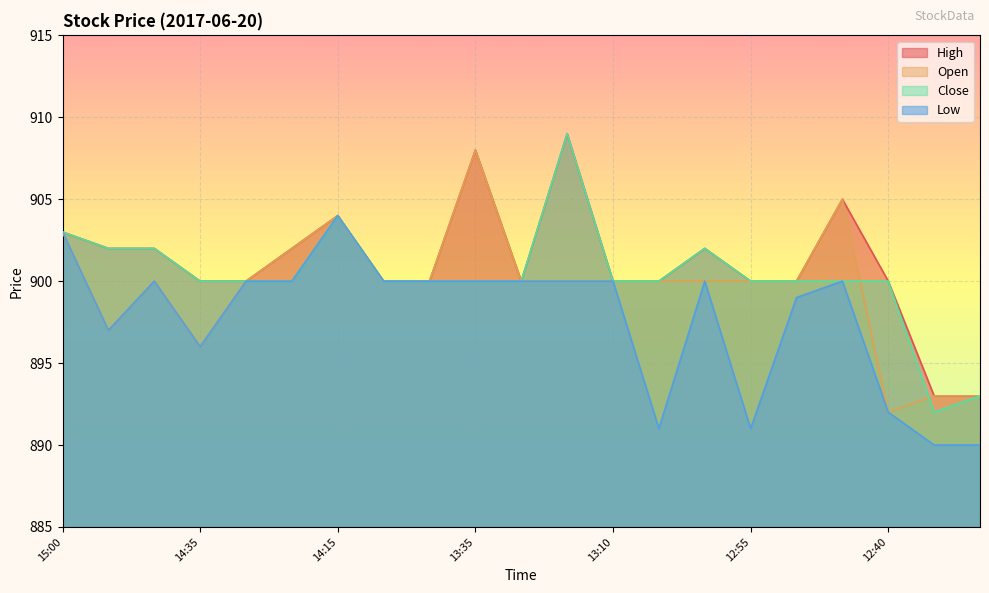

True or false: High and Close cross at least once.

False